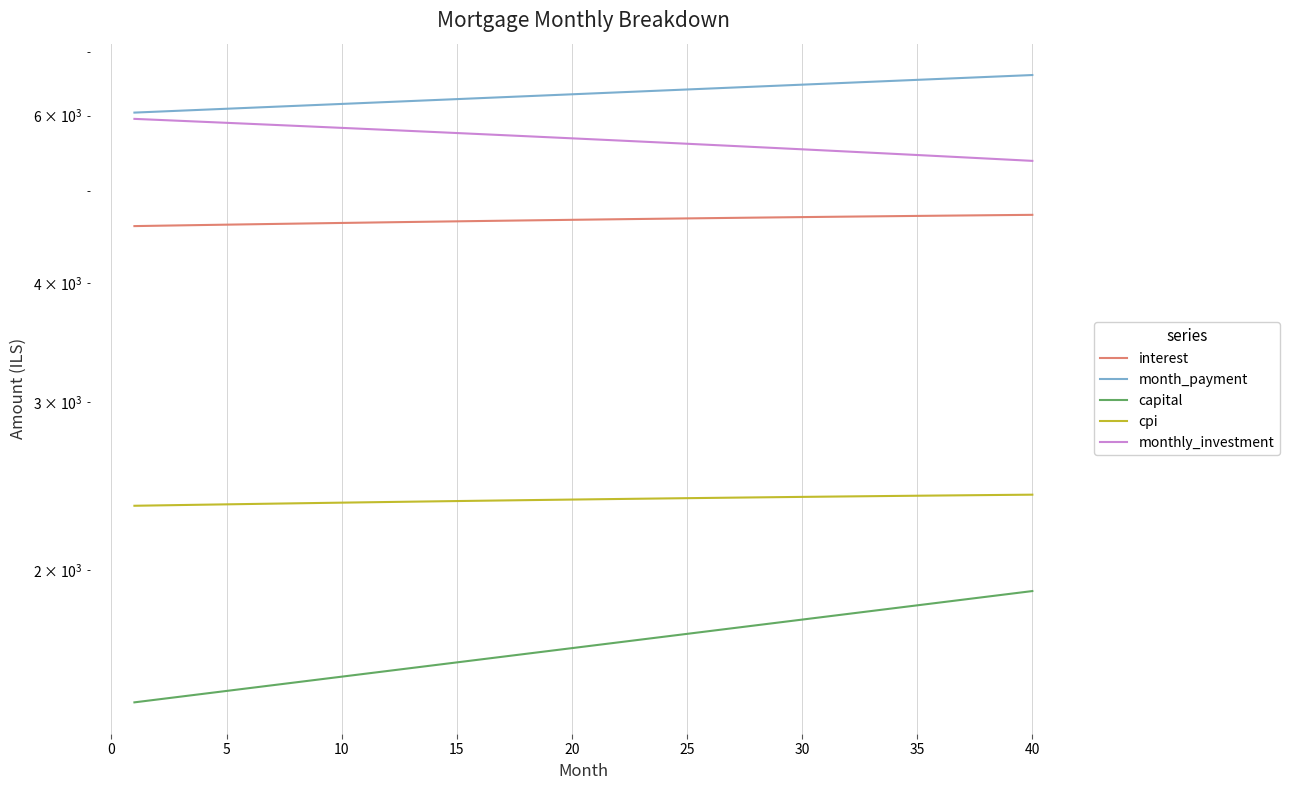

How many data points in capital are above 1666?

20